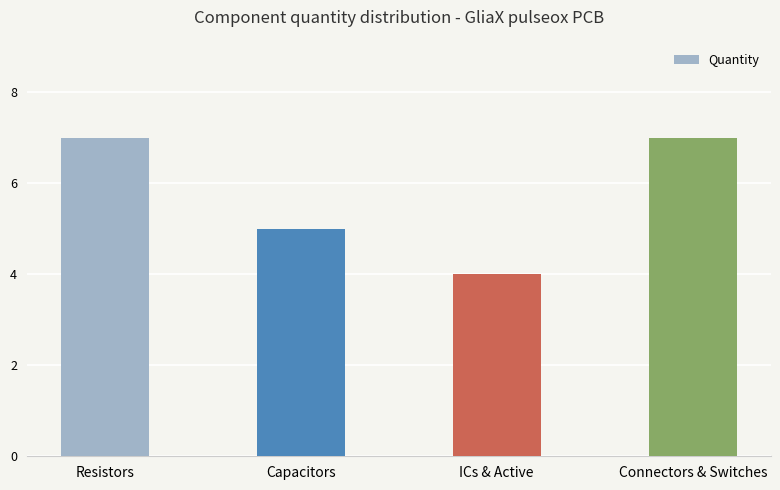

What is the value of the 2nd bar from the left?

5